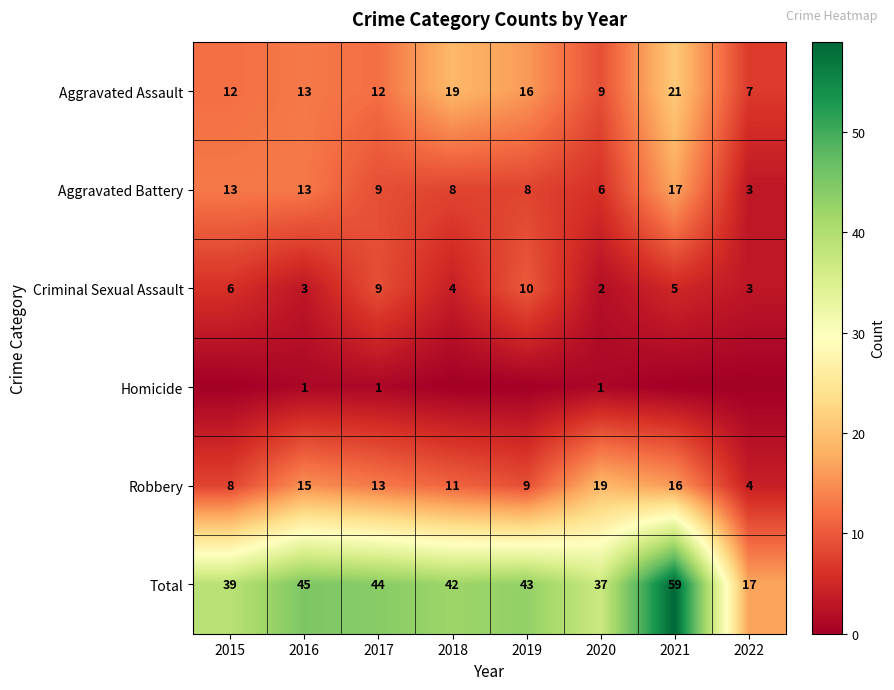

True or false: Total has a value of 42 at 2018.

True